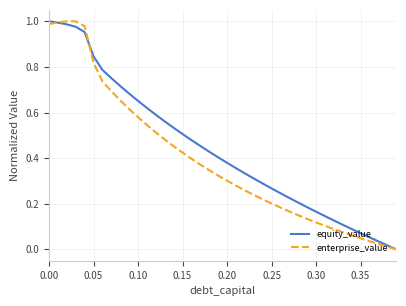

Rank the series by their average value, from highest to lowest.

equity_value, enterprise_value